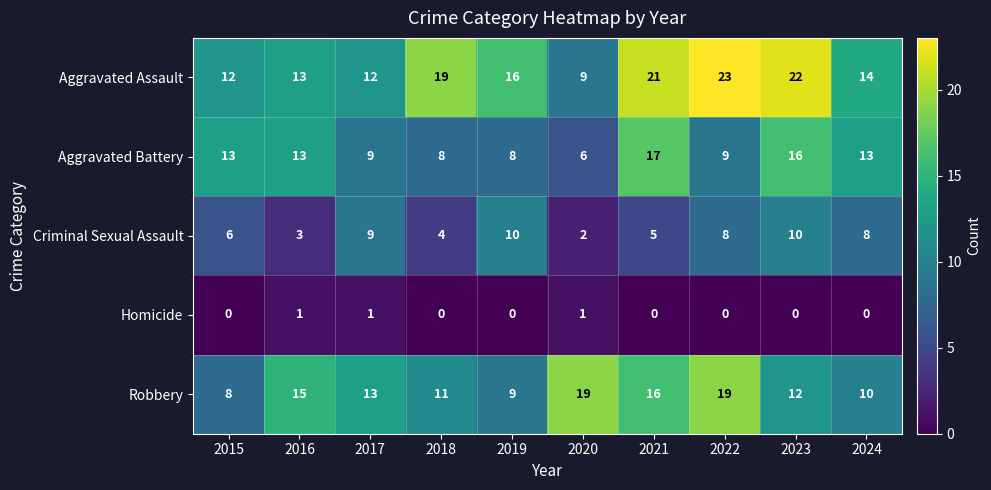

The value of Aggravated Assault at 2023 is 13. True or false?

False